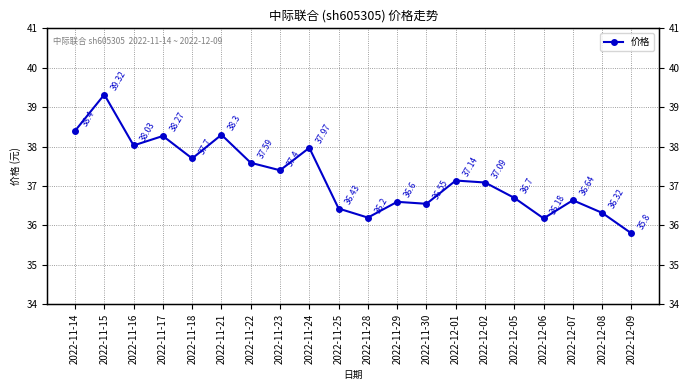

What position from the left is 2022-11-16?

3